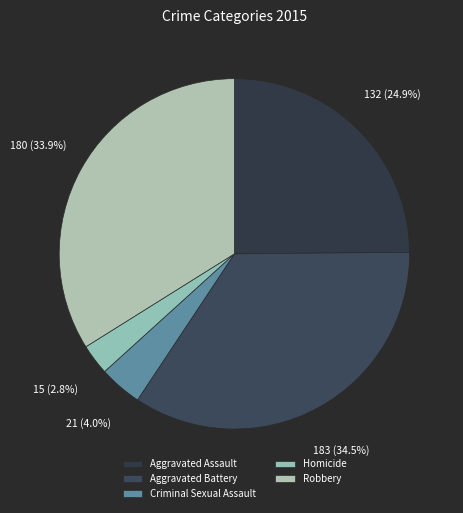

Which slice is the largest?

Aggravated Battery